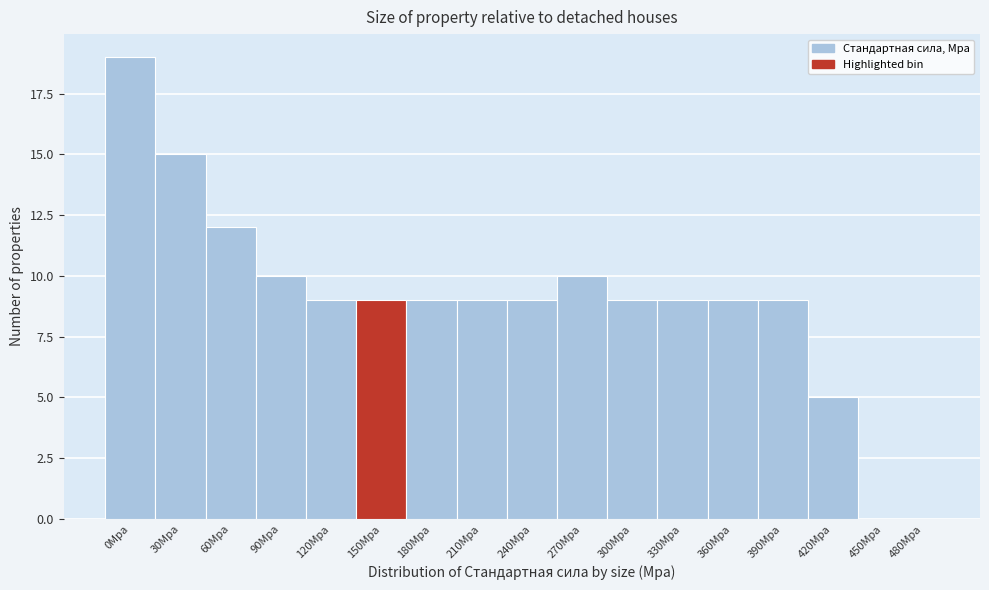

Reading left to right, extract all data points from this chart.

0Mpa=19	30Mpa=15	60Mpa=12	90Mpa=10	120Mpa=9	150Mpa=9	180Mpa=9	210Mpa=9	240Mpa=9	270Mpa=10	300Mpa=9	330Mpa=9	360Mpa=9	390Mpa=9	420Mpa=5	450Mpa=0	480Mpa=0